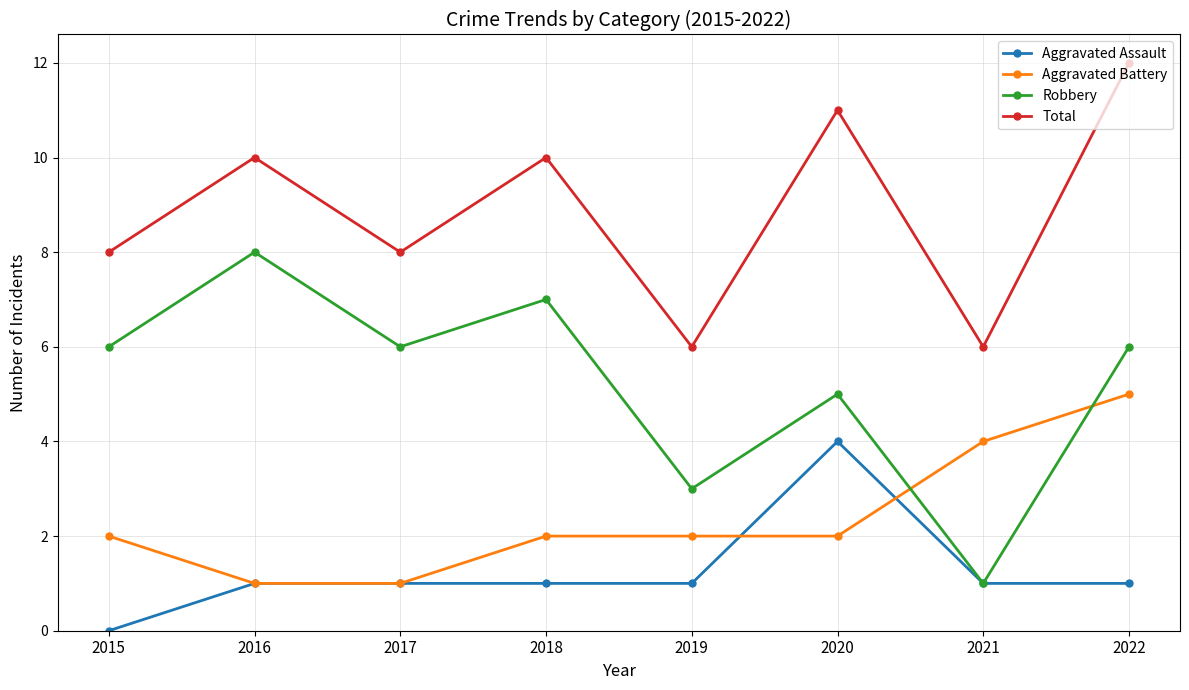

Reading left to right, list all the values displayed in this chart.

Aggravated Assault: 0	1	1	1	1	4	1	1
Aggravated Battery: 2	1	1	2	2	2	4	5
Robbery: 6	8	6	7	3	5	1	6
Total: 8	10	8	10	6	11	6	12